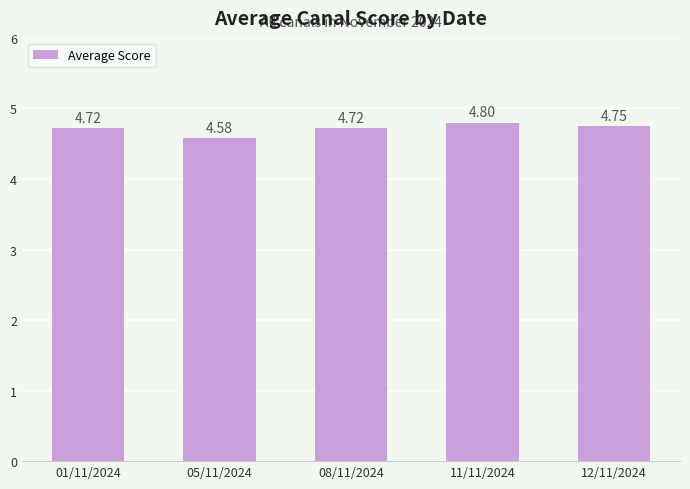

What is the difference between the values at 01/11/2024 and 11/11/2024?

0.1